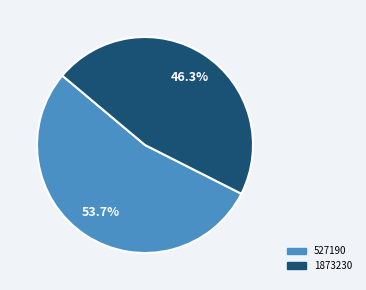

Which slice is the smallest?

1873230